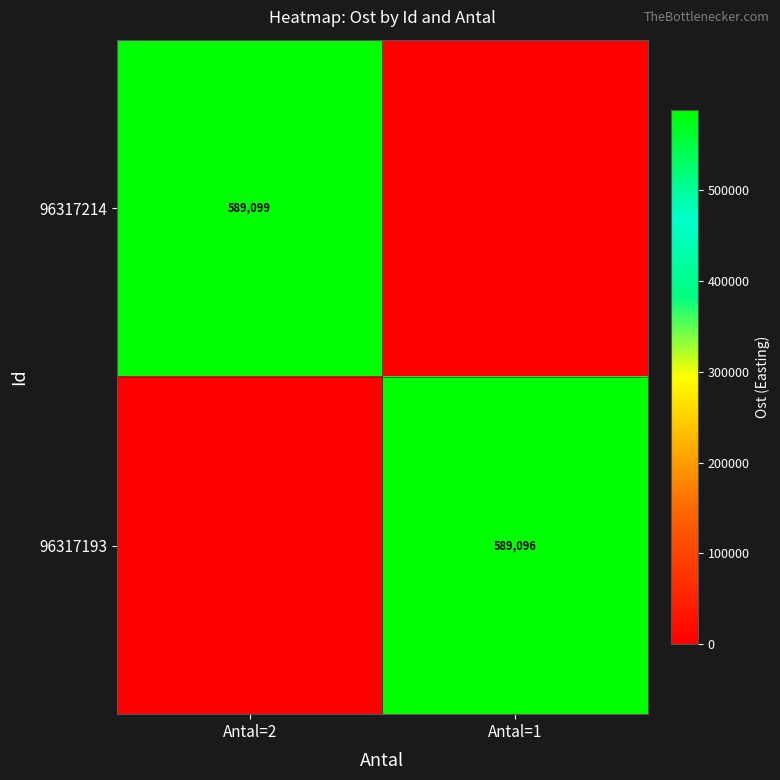

Is it true that 96317193 equals 300931 at Antal=1?

False